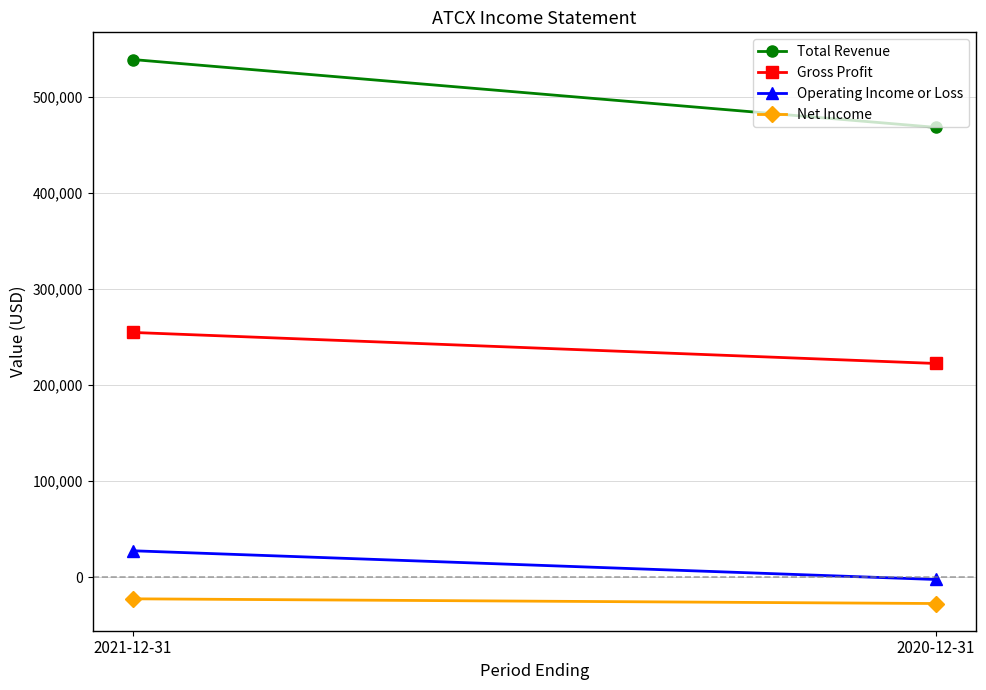

What is the smallest value displayed?

-27300